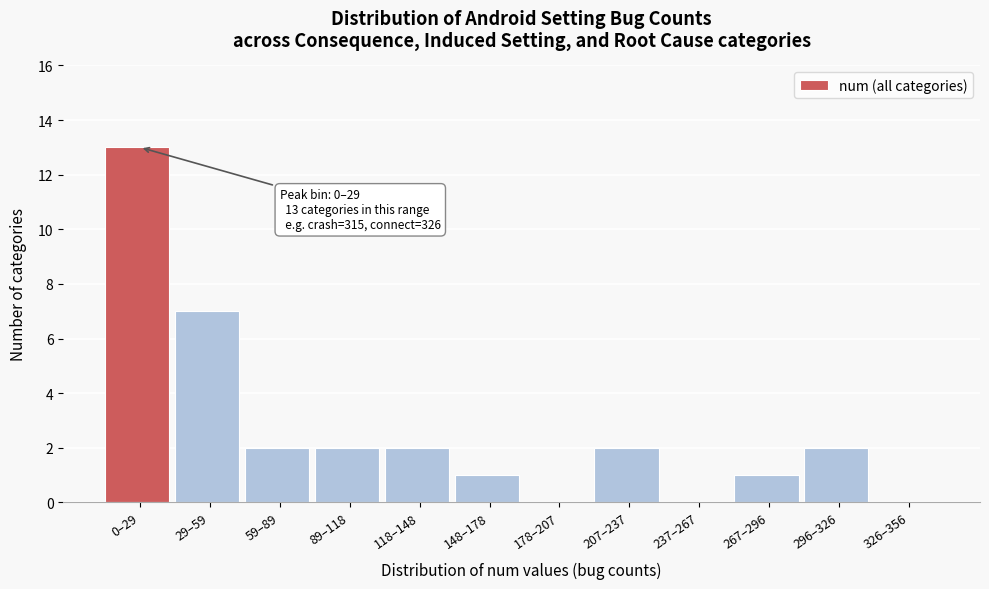

Reading left to right, what are all the values shown in this chart?

0–29=13	29–59=7	59–89=2	89–118=2	118–148=2	148–178=1	178–207=0	207–237=2	237–267=0	267–296=1	296–326=2	326–356=0